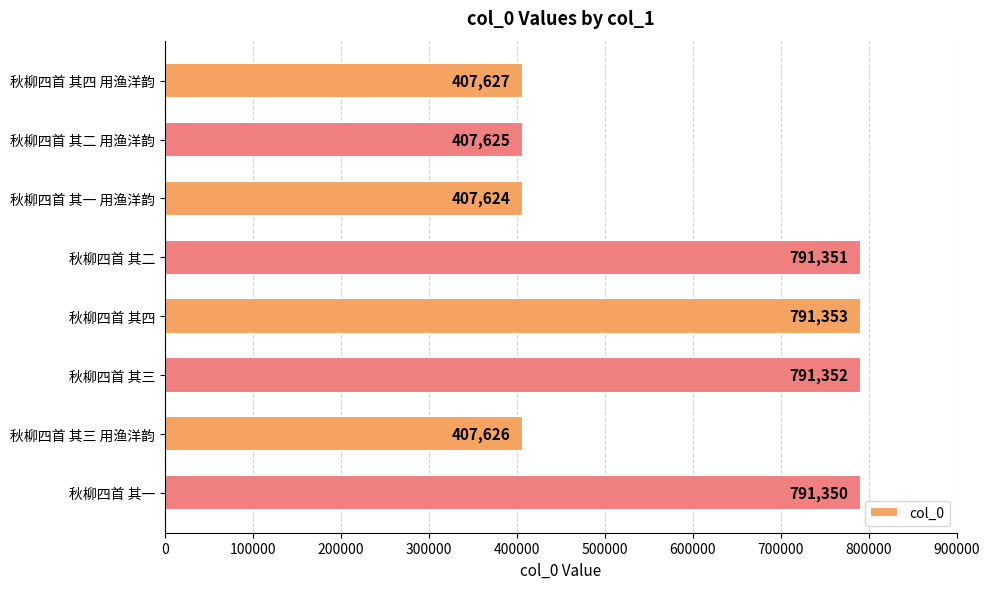

Rank the categories by value from highest to lowest.

秋柳四首 其四, 秋柳四首 其三, 秋柳四首 其二, 秋柳四首 其一, 秋柳四首 其四 用渔洋韵, 秋柳四首 其三 用渔洋韵, 秋柳四首 其二 用渔洋韵, 秋柳四首 其一 用渔洋韵